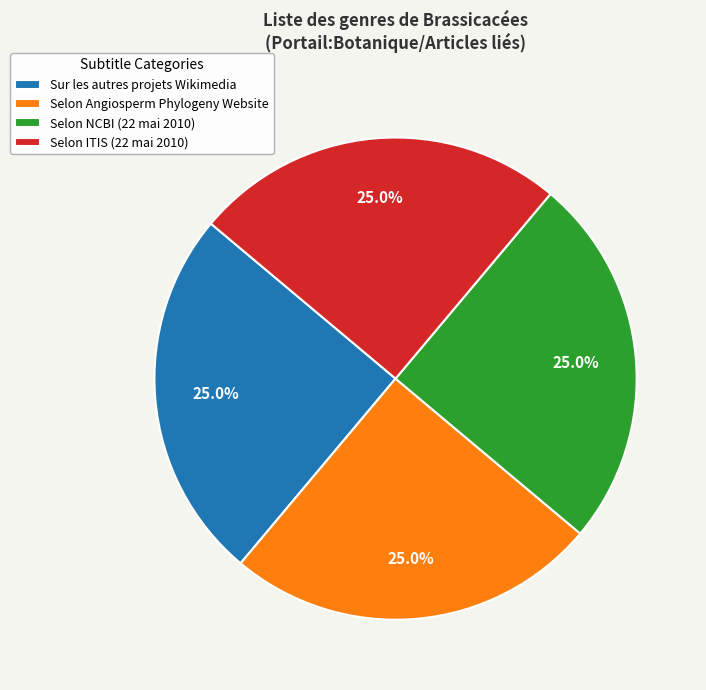

To the nearest percent, what percentage of the pie is Selon ITIS (22 mai 2010)?

25%